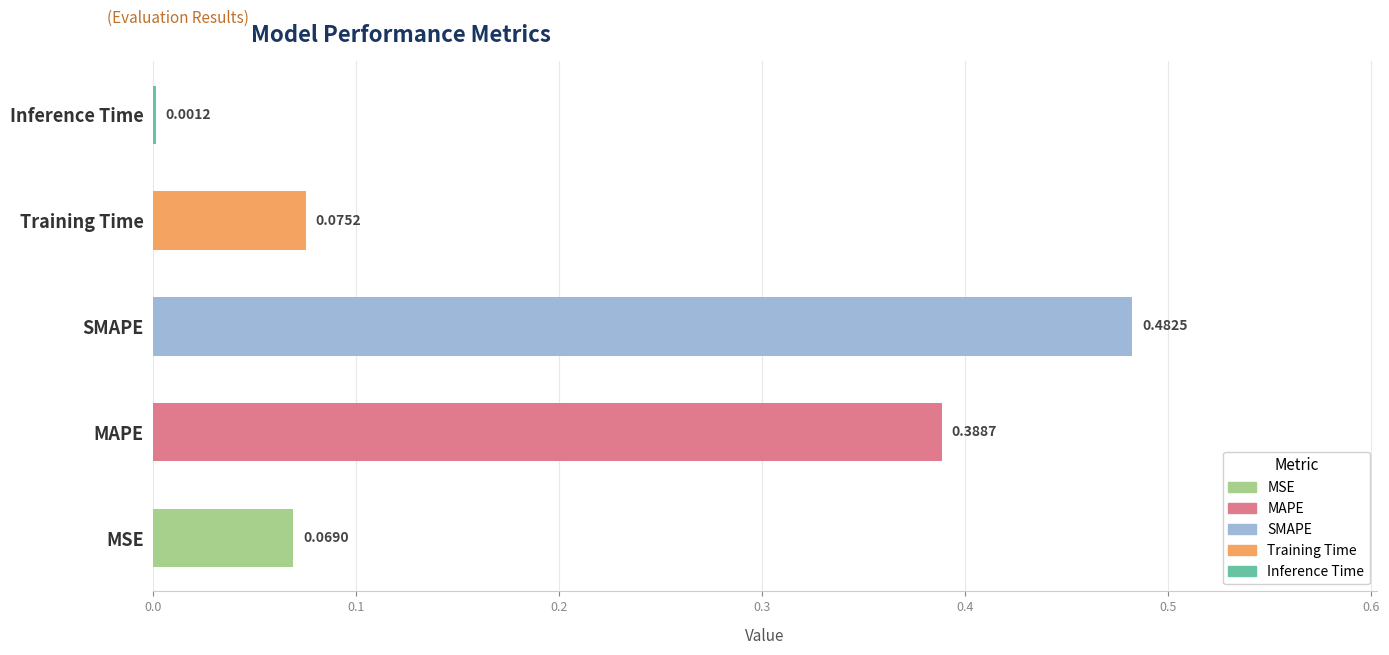

What is the sum of all values?

1.0